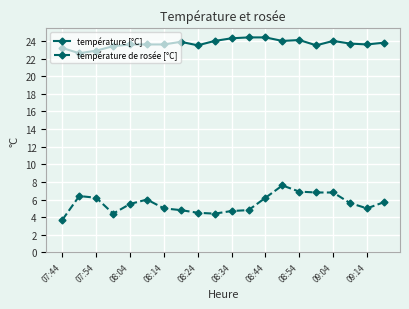

What is the sum of all température de rosée [°C] values?

111.0